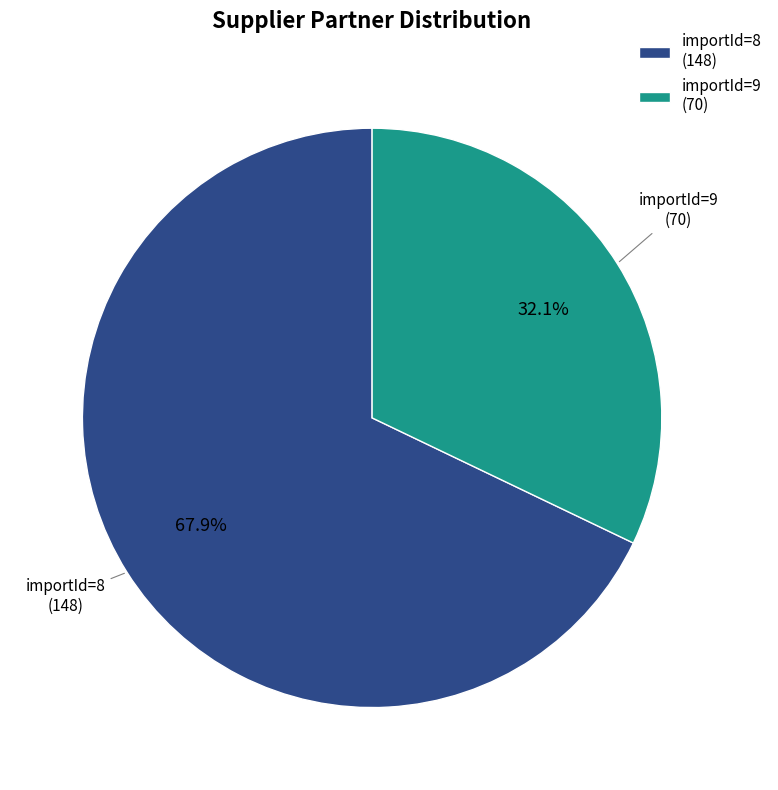

What is the ratio of the value at importId=8 to the value at importId=9?

2.1